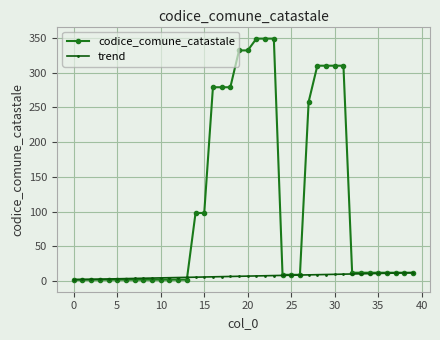

How many lines are shown in the chart?

2